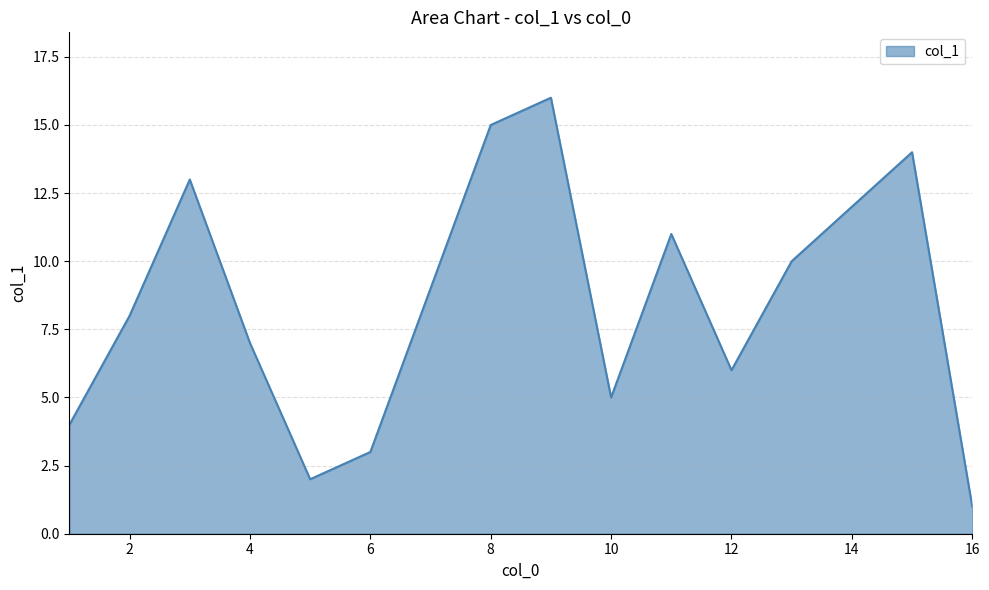

What is the maximum value shown in the chart?

16